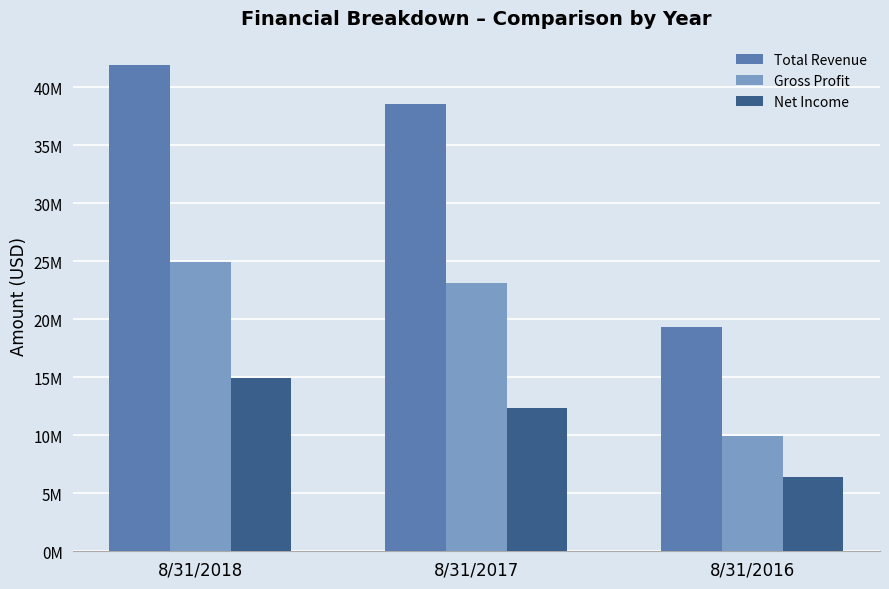

Reading right to left, extract all data points from this chart.

Total Revenue: 8/31/2016=19353462	8/31/2017=38547038	8/31/2018=41912149
Gross Profit: 8/31/2016=9918784	8/31/2017=23142519	8/31/2018=24921131
Net Income: 8/31/2016=6390693	8/31/2017=12361329	8/31/2018=14907634